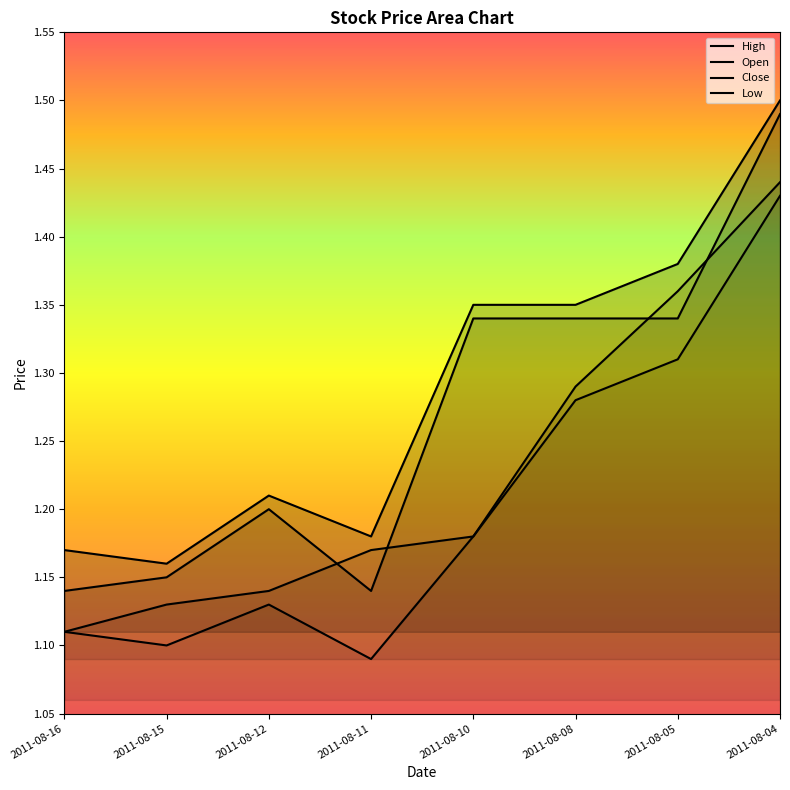

True or false: Close and High intersect in this chart.

False